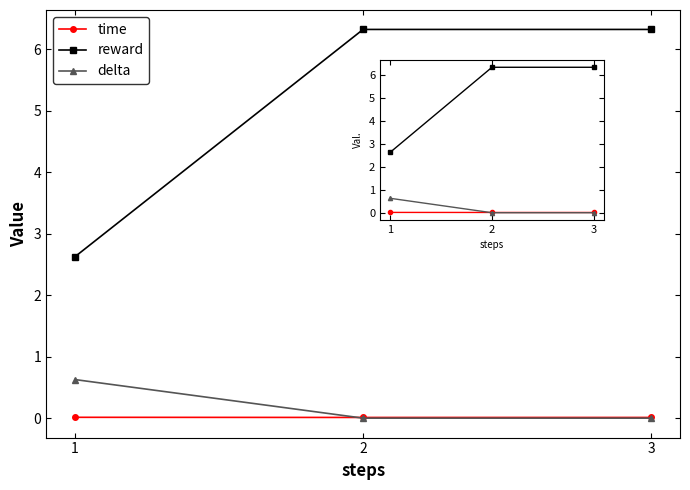

Reading right to left, list all the values displayed in this chart.

time: 0.0	0.0	0.0
reward: 6.3	6.3	2.6
delta: 0.0	0.0	0.6